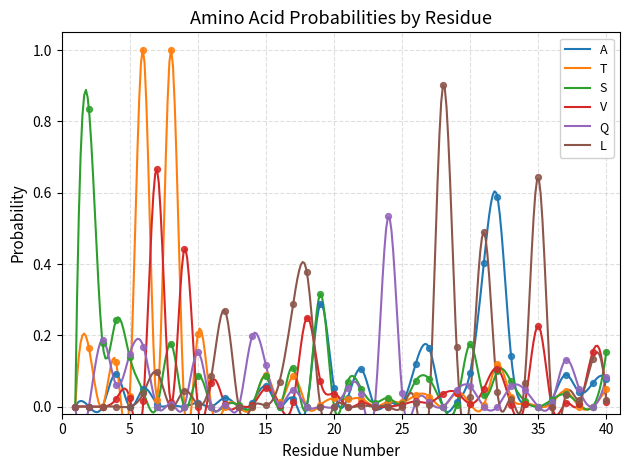

What are all the series names shown in the legend?

A, T, S, V, Q, L